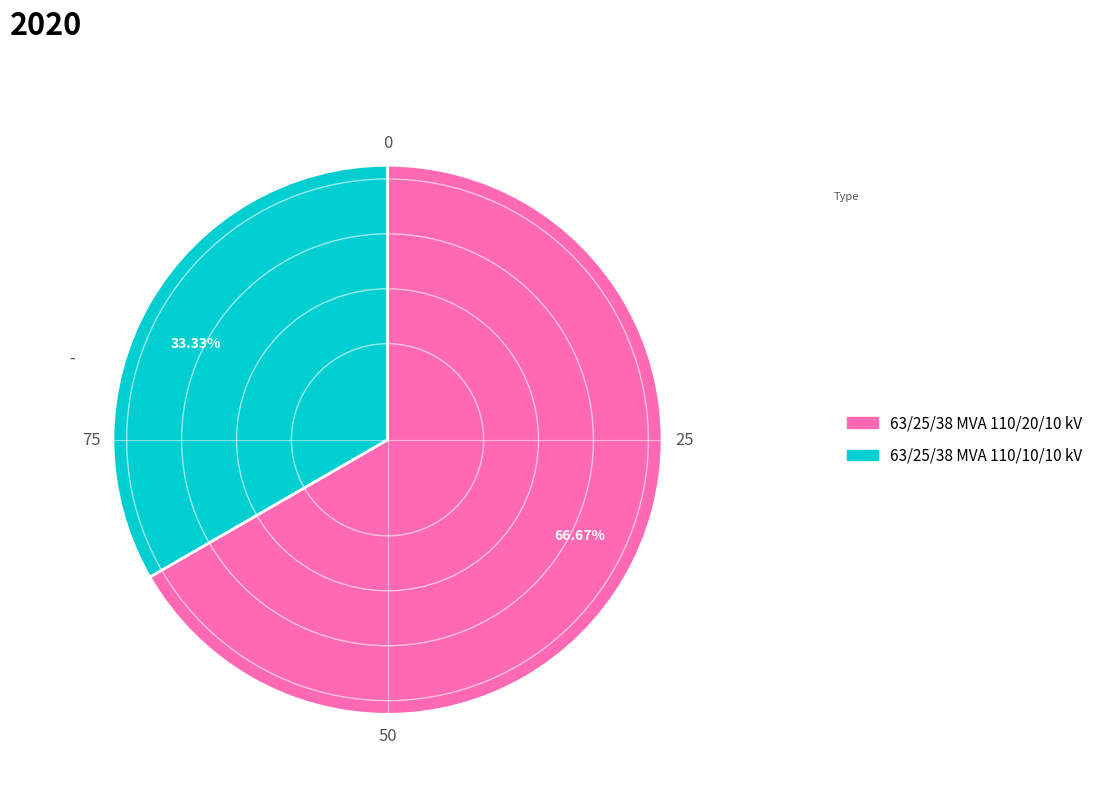

Is it true that 63/25/38 MVA 110/10/10 kV is 33% of the pie?

True